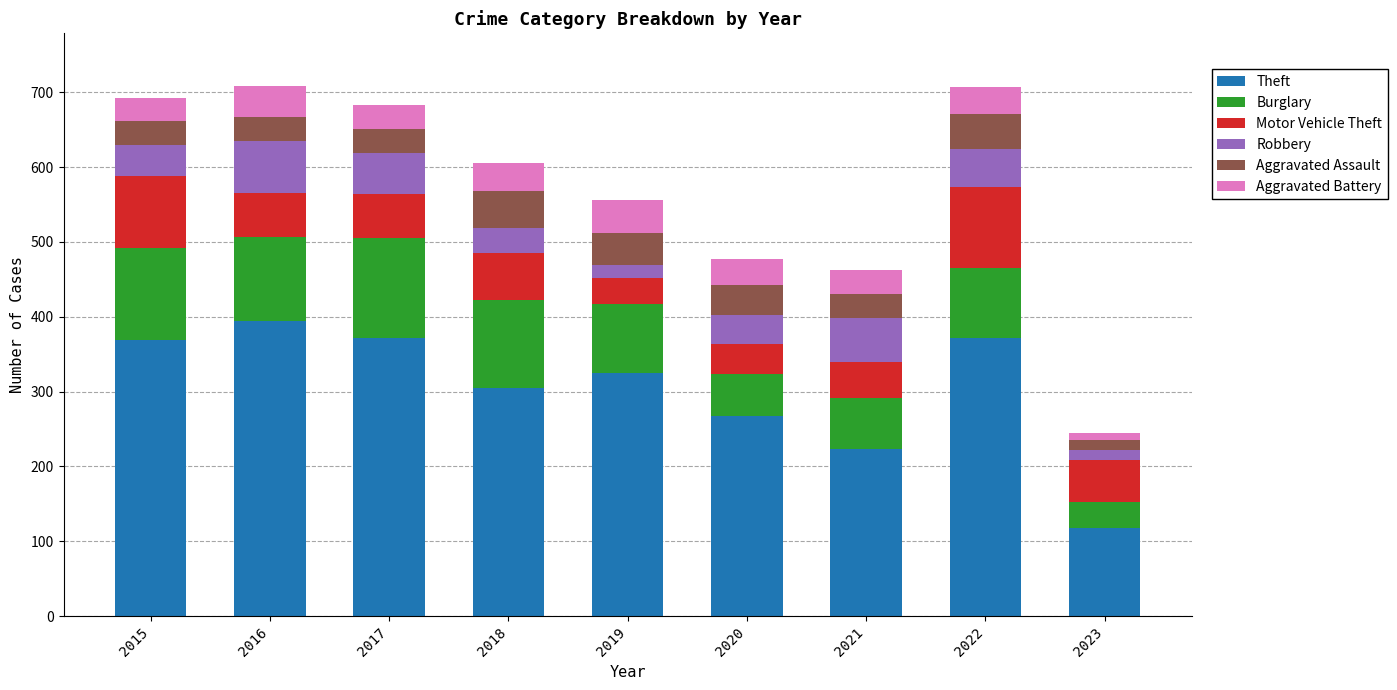

How many data points does each series have?

9